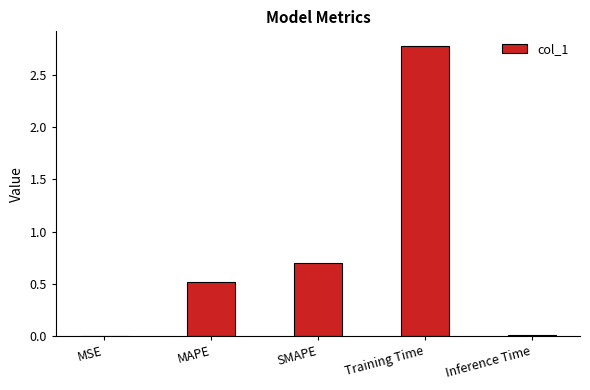

Count the number of categories in the chart.

5